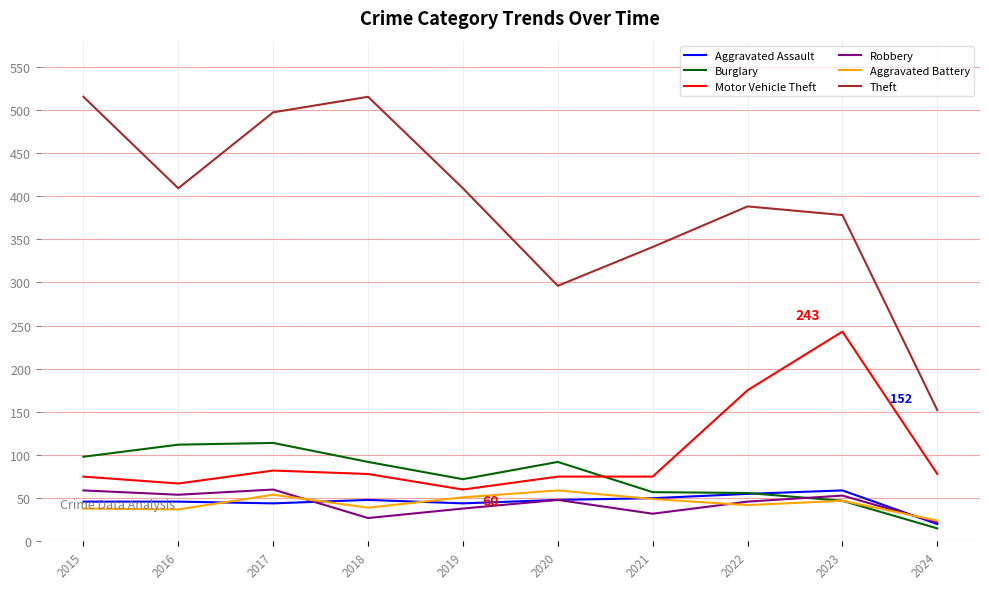

Which series has the largest total across all categories?

Theft